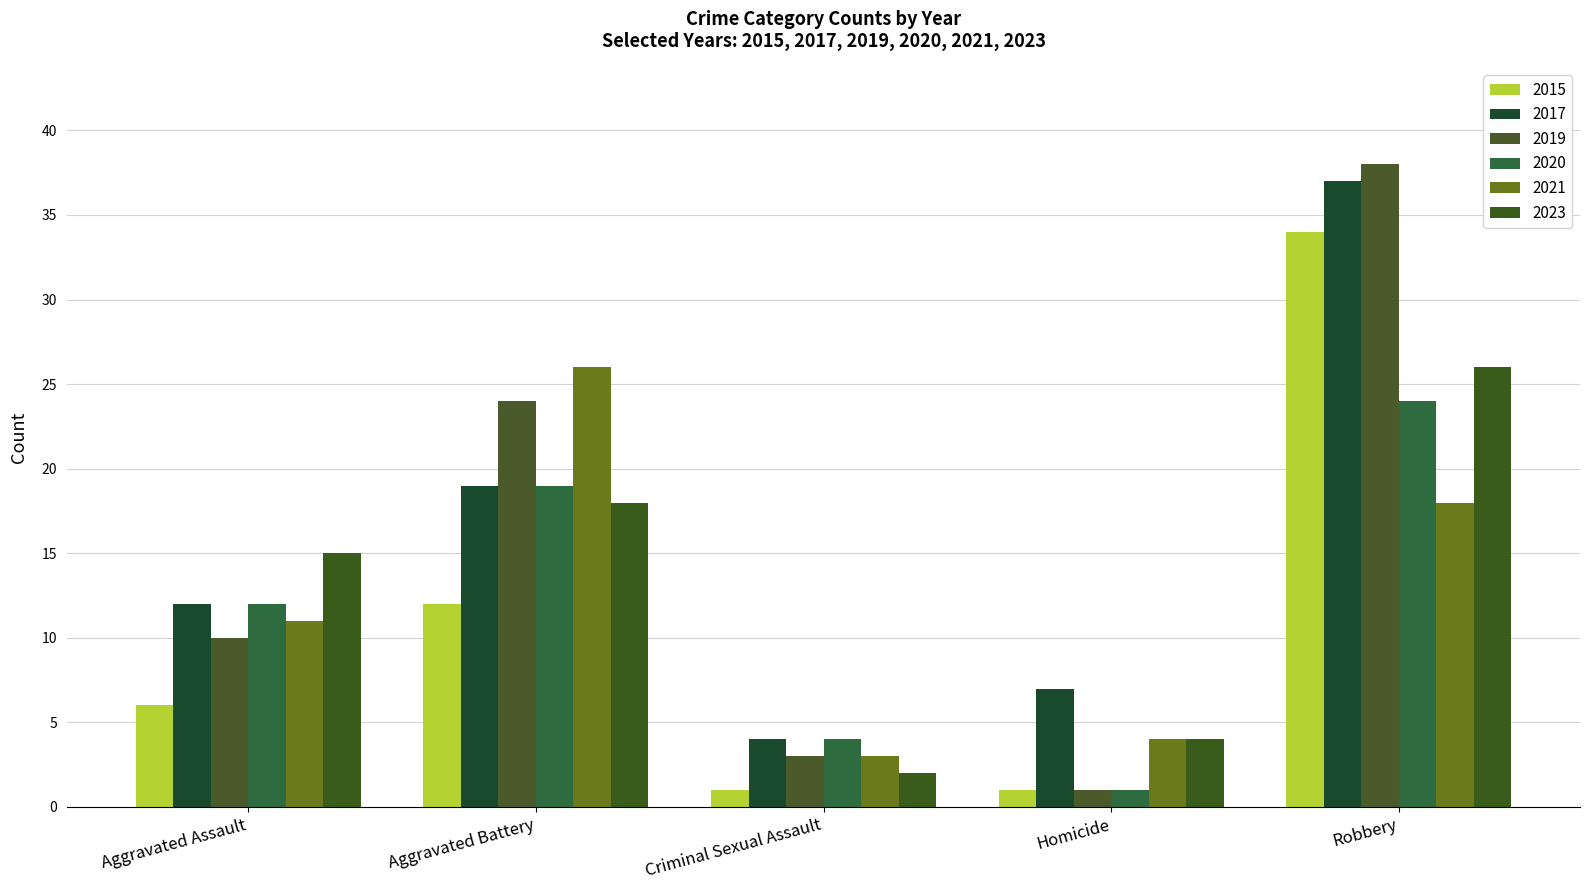

What position from the left is Aggravated Assault?

1